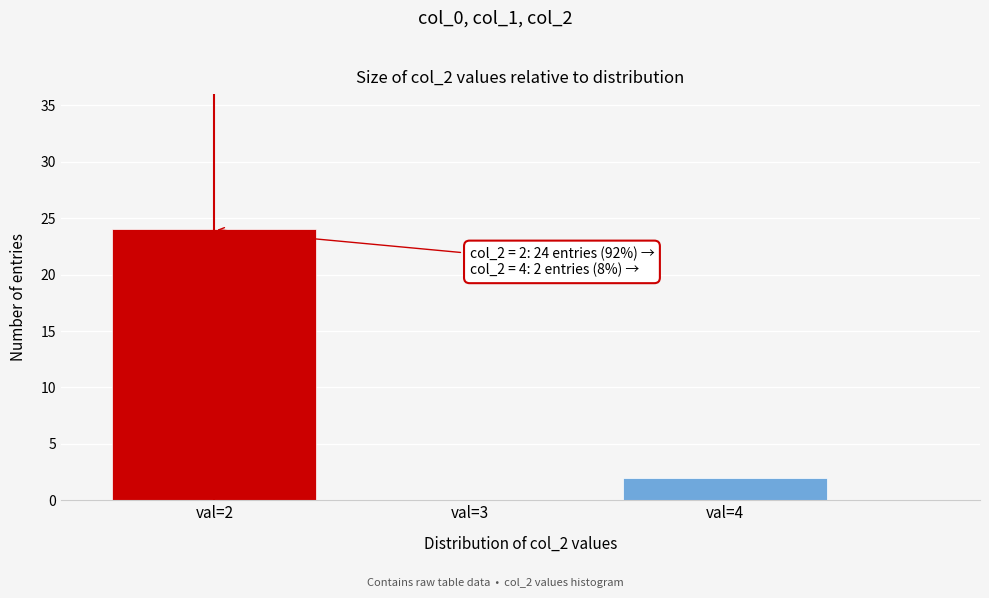

Reading right to left, extract all data points from this chart.

val=4=2	val=3=0	val=2=24